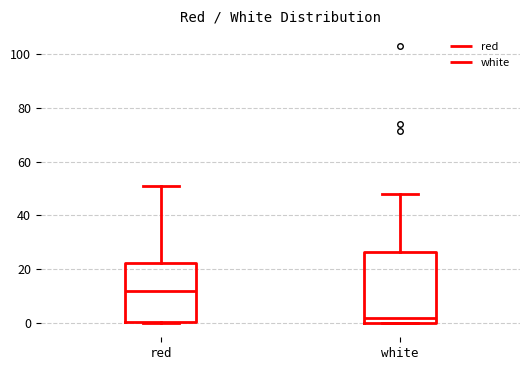

Comparing the boxes themselves (not the whiskers), which one is the tallest?

white